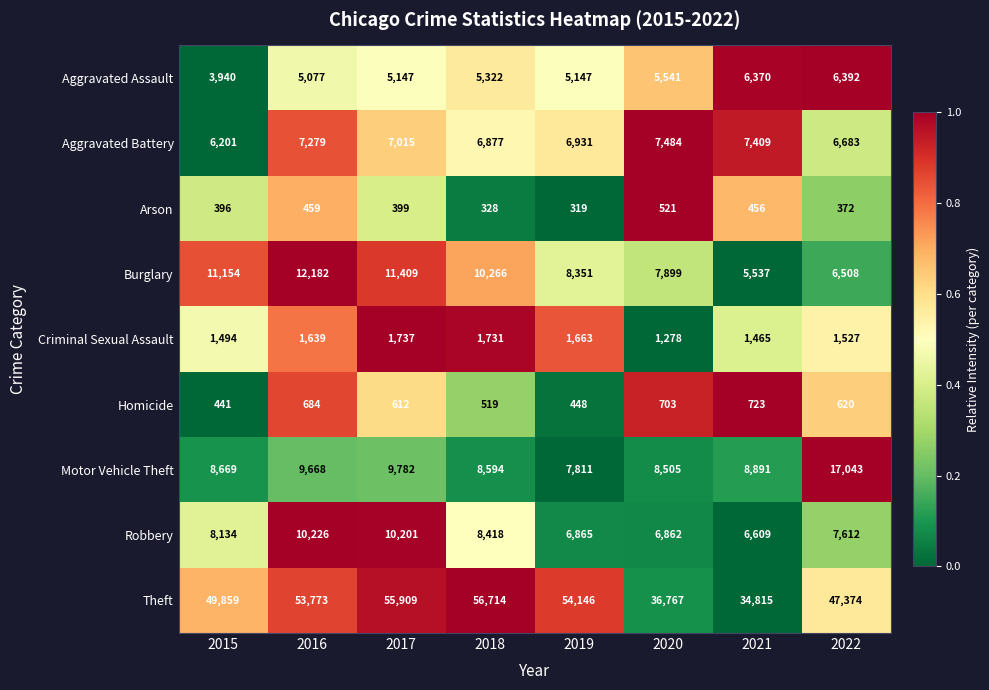

Rank the series by their maximum value, from lowest to highest.

Arson, Homicide, Criminal Sexual Assault, Aggravated Assault, Aggravated Battery, Robbery, Burglary, Motor Vehicle Theft, Theft